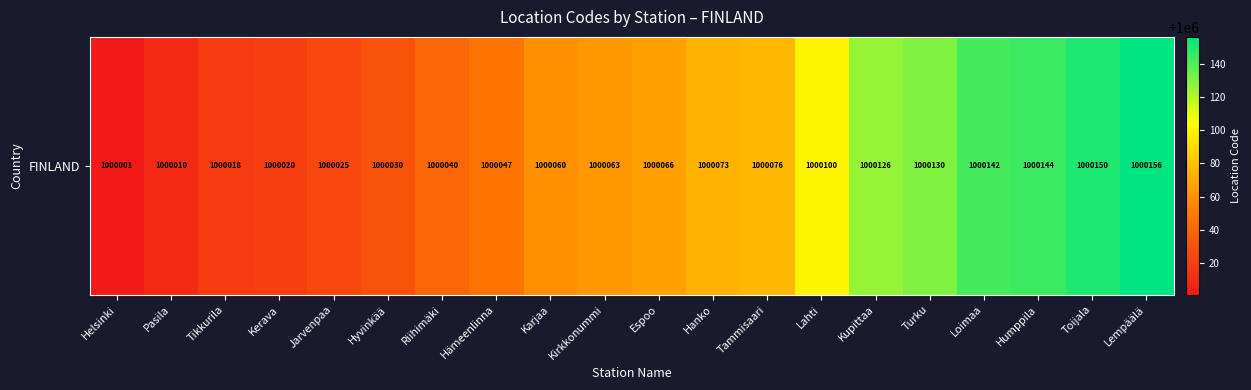

The value at Lahti is 1000100. True or false?

True